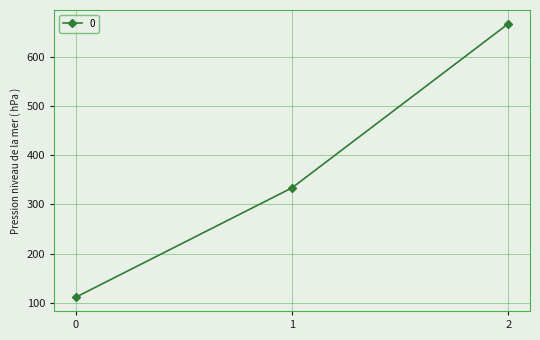

List the labels in order of value, largest first.

2, 1, 0